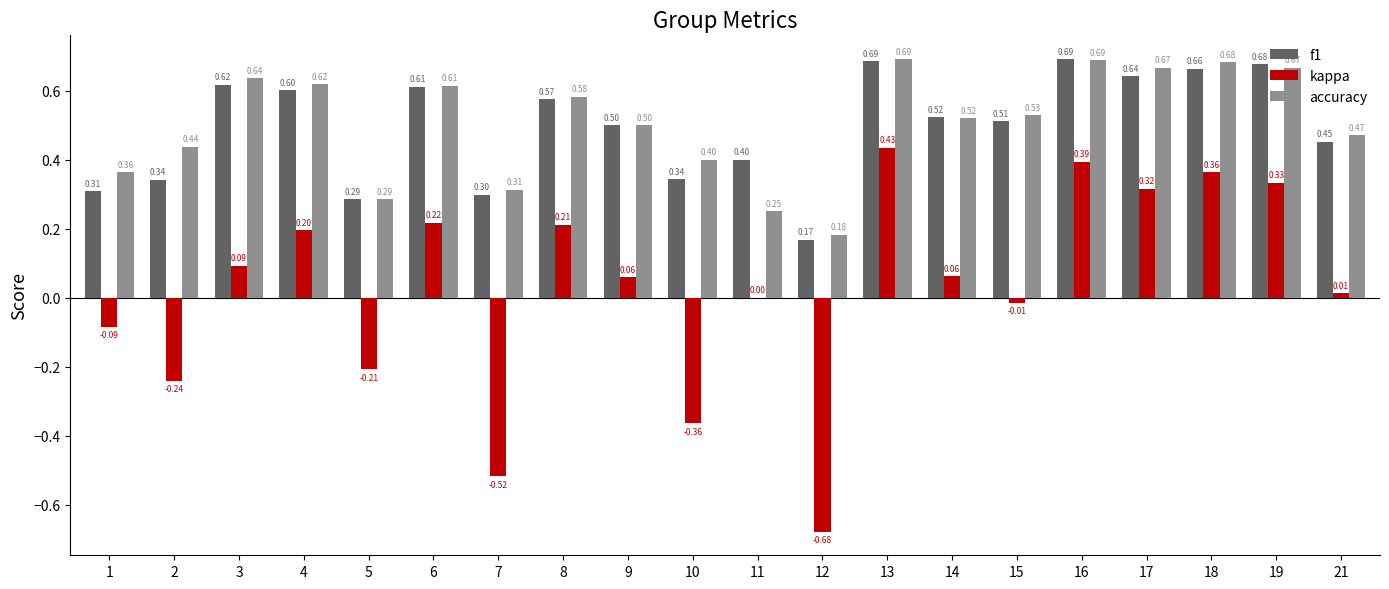

Which series changed the most between 3 and 17?

kappa